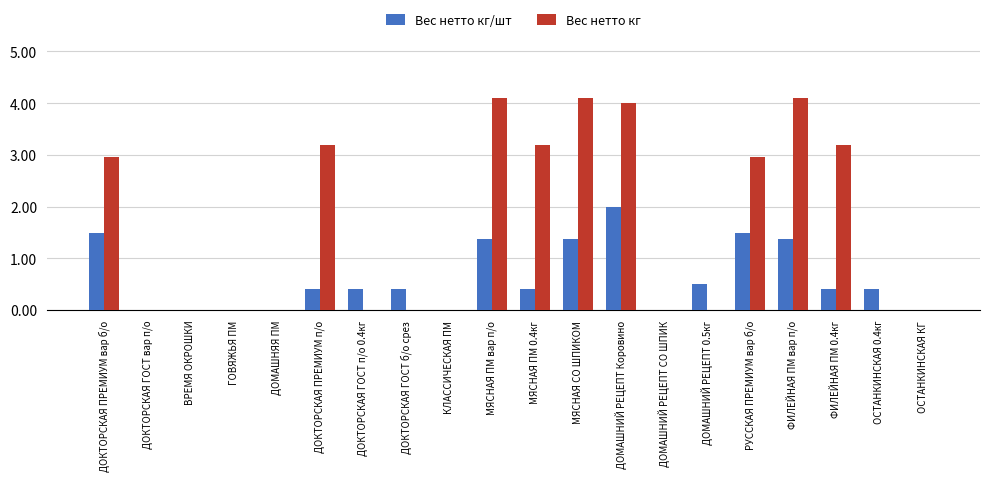

How many Вес нетто кг/шт values are between 0 and 1?

14